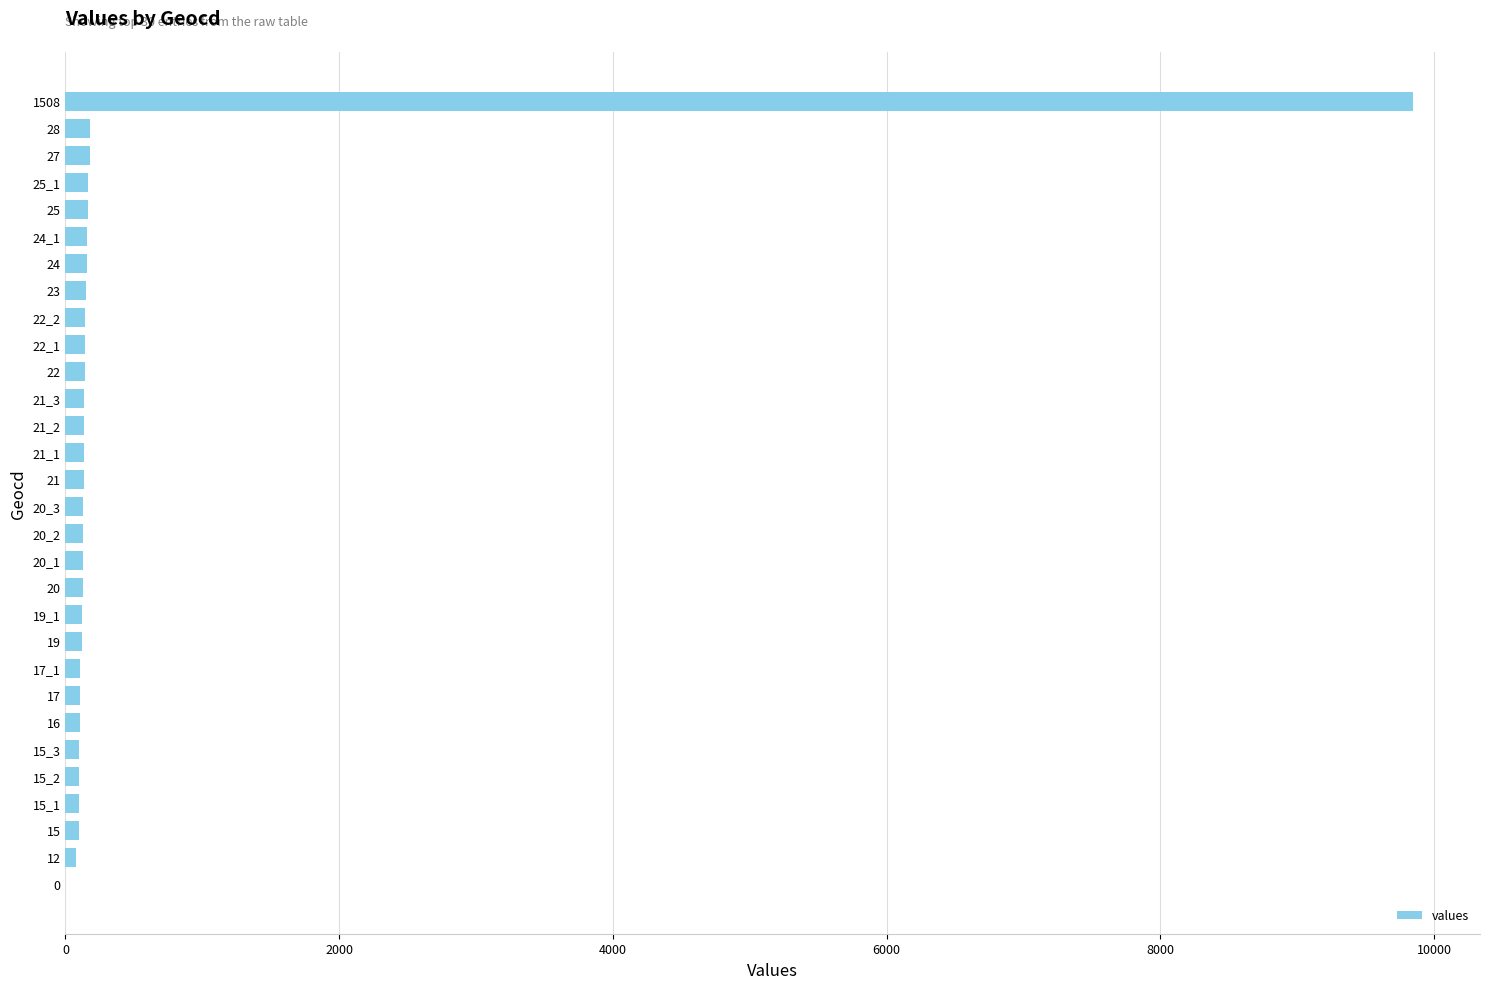

What is the sum of all values?

13524